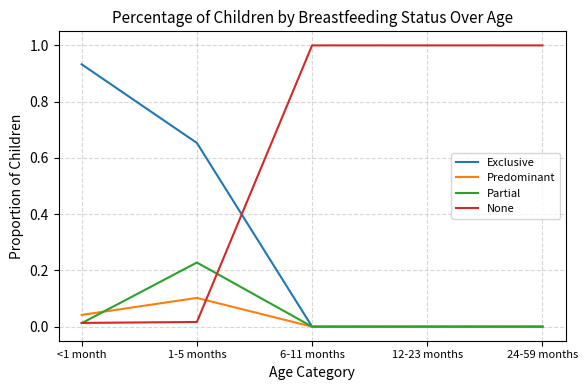

The None series shows 1.0 at 12-23 months. True or false?

True